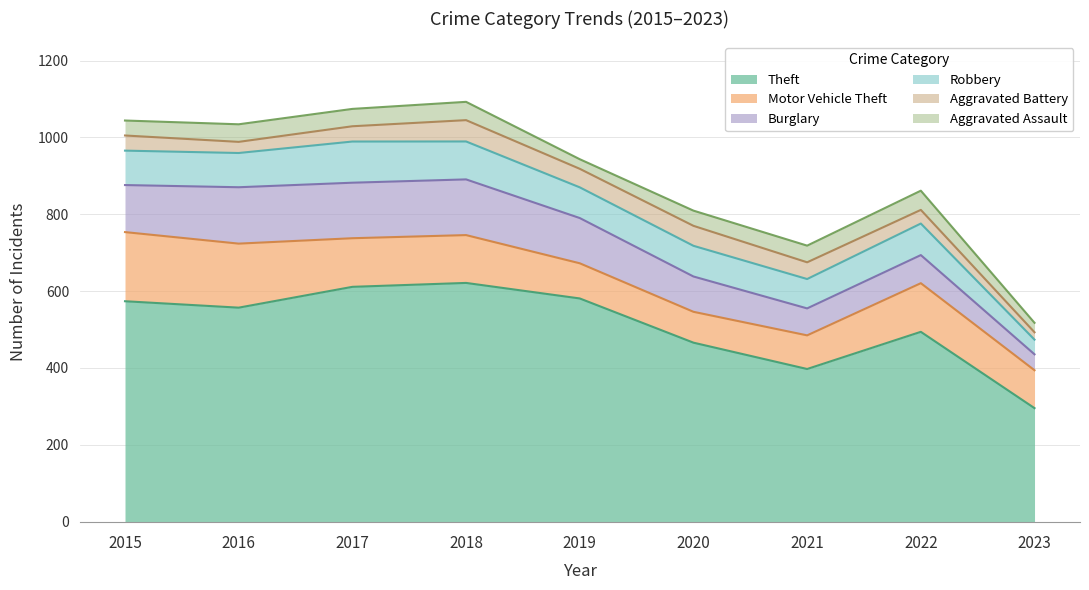

Which series has the largest range (max minus min)?

Theft